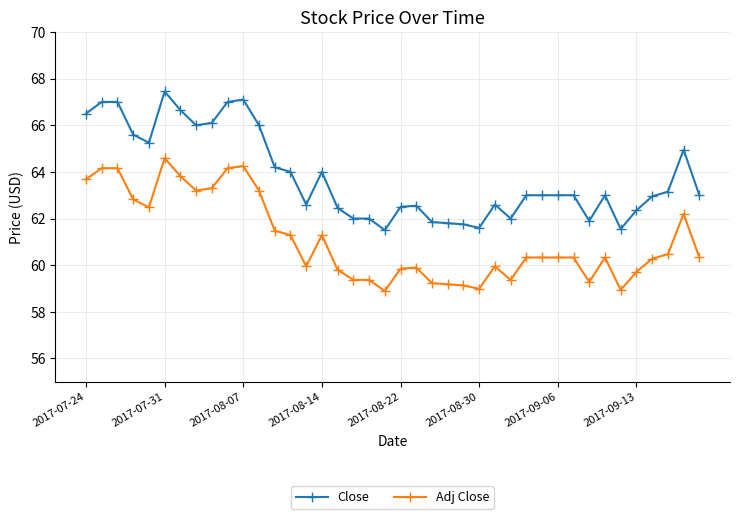

Which series has the widest spread of values?

Close